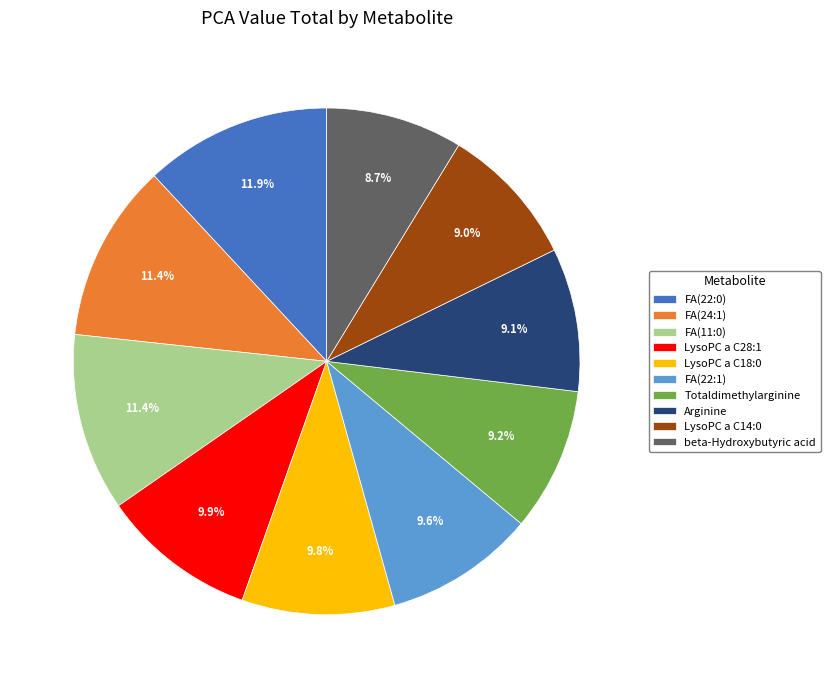

To the nearest percent, what portion does FA(11:0) represent?

11%